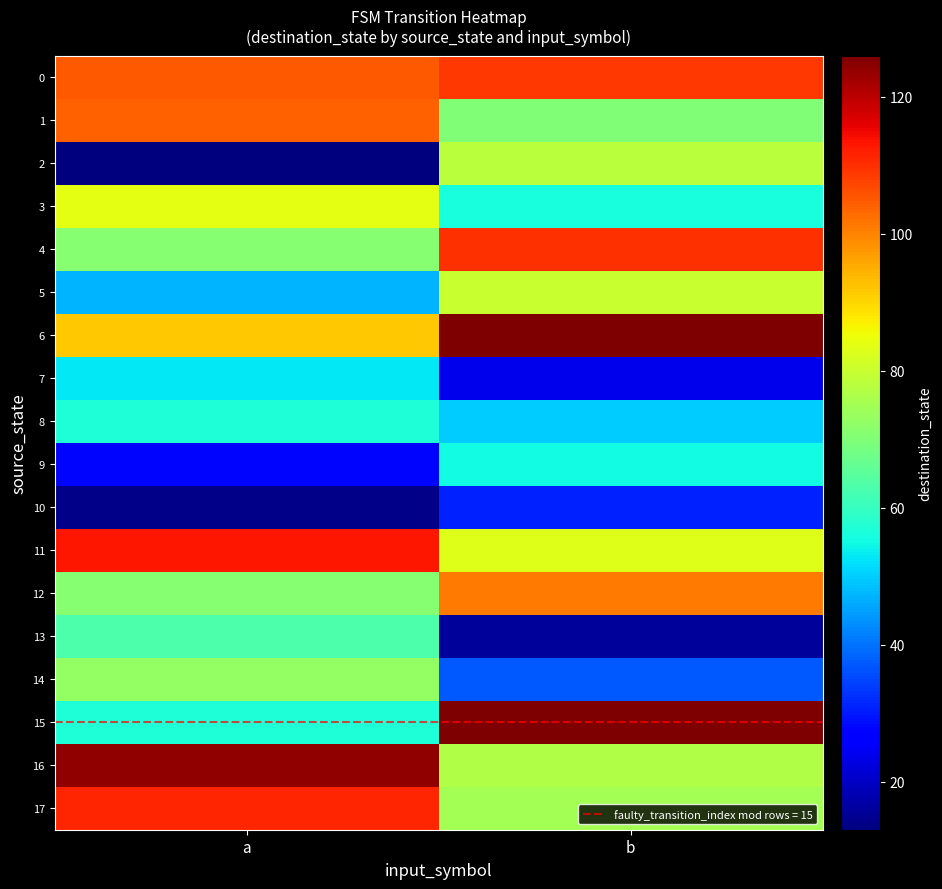

Reading left to right, extract all data points from this chart.

0: a=105	b=109
1: a=104	b=70
2: a=13	b=78
3: a=84	b=56
4: a=71	b=110
5: a=47	b=80
6: a=92	b=126
7: a=53	b=24
8: a=57	b=50
9: a=28	b=55
10: a=14	b=31
11: a=113	b=83
12: a=71	b=101
13: a=63	b=16
14: a=73	b=37
15: a=57	b=126
16: a=124	b=77
17: a=111	b=75